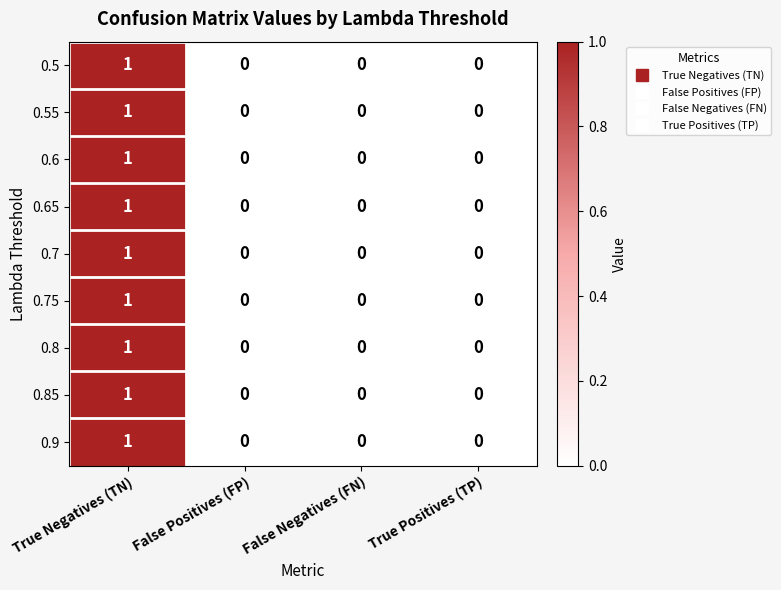

Is it true that 0.8 equals 0 at True Positives (TP)?

True